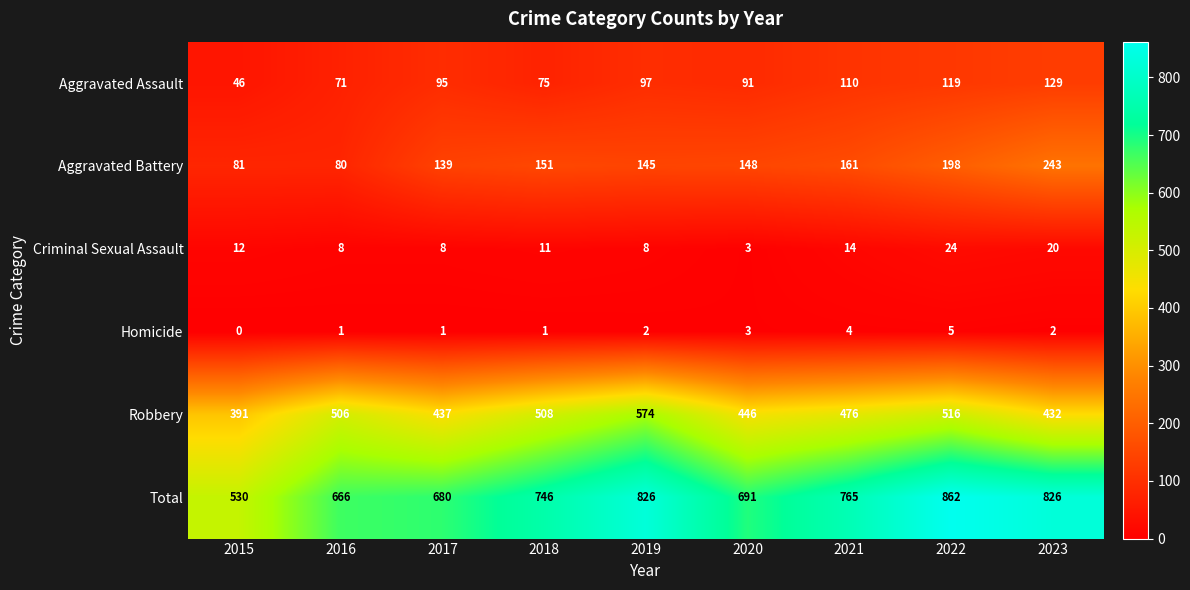

Which category has the lowest value across all series?

2015